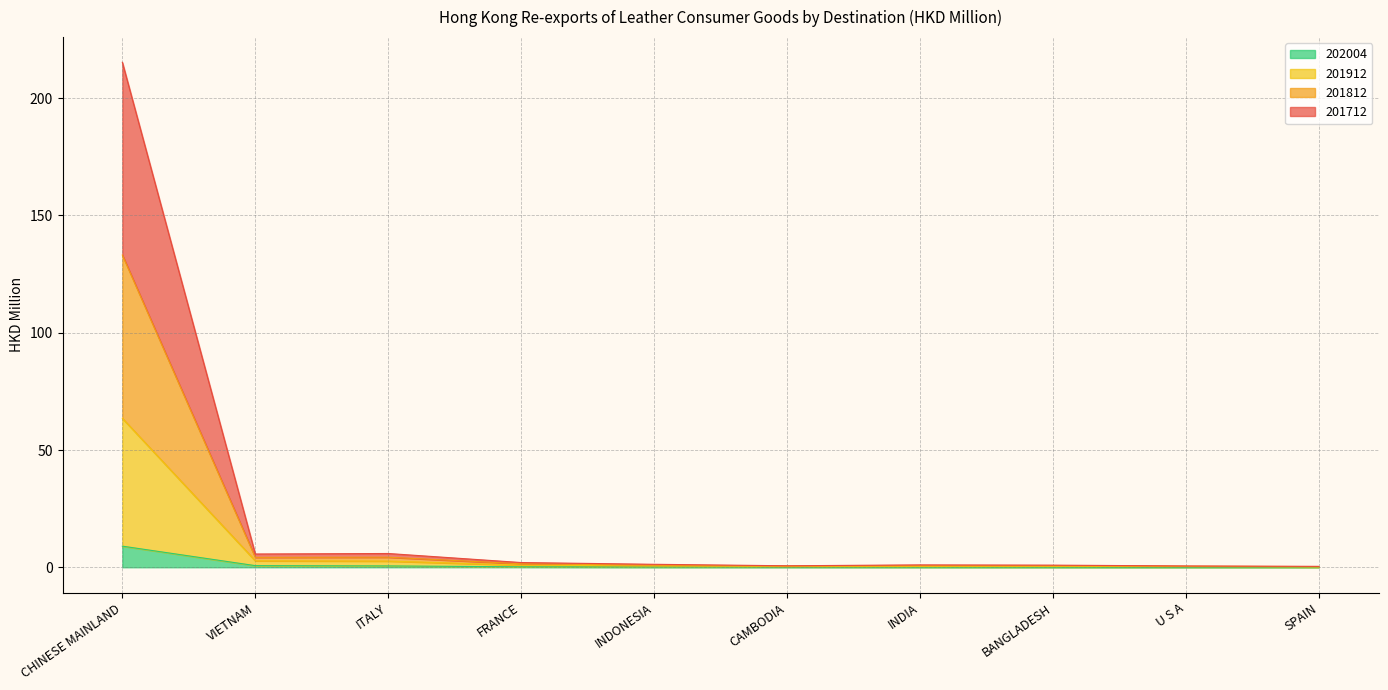

What is the spread (max minus min) of values at BANGLADESH?

0.9